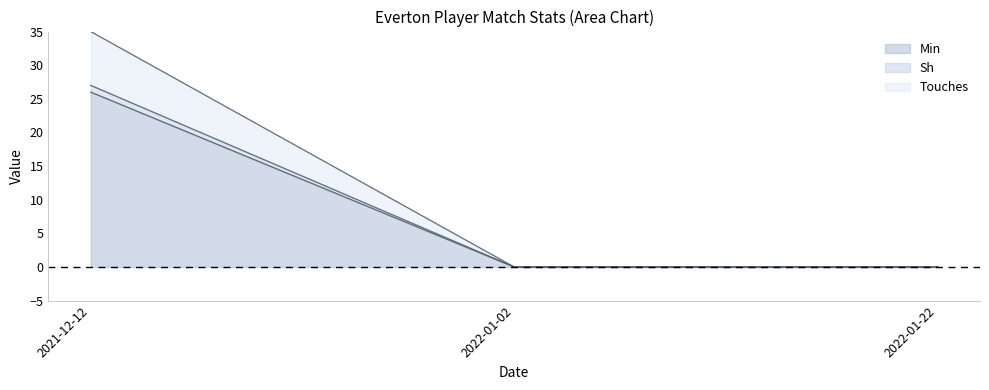

What is the label of the 2nd point from the right?

2022-01-02